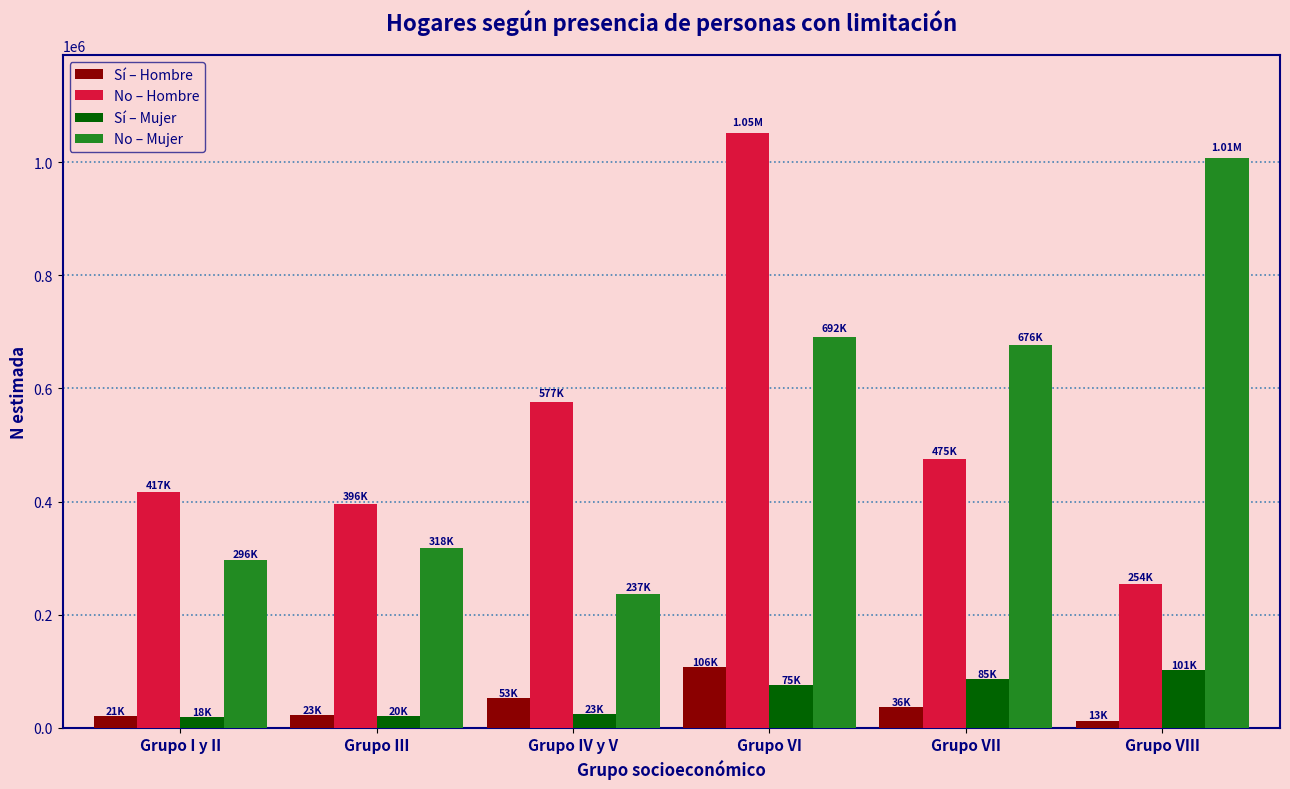

At which category is the sum across all series the highest?

Grupo VI